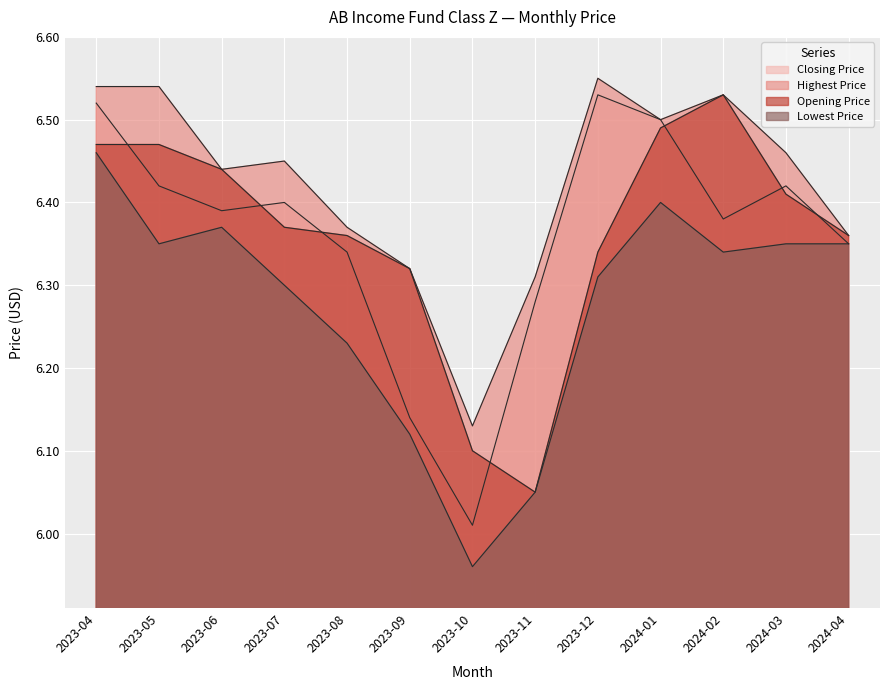

How many lines are shown in the chart?

4